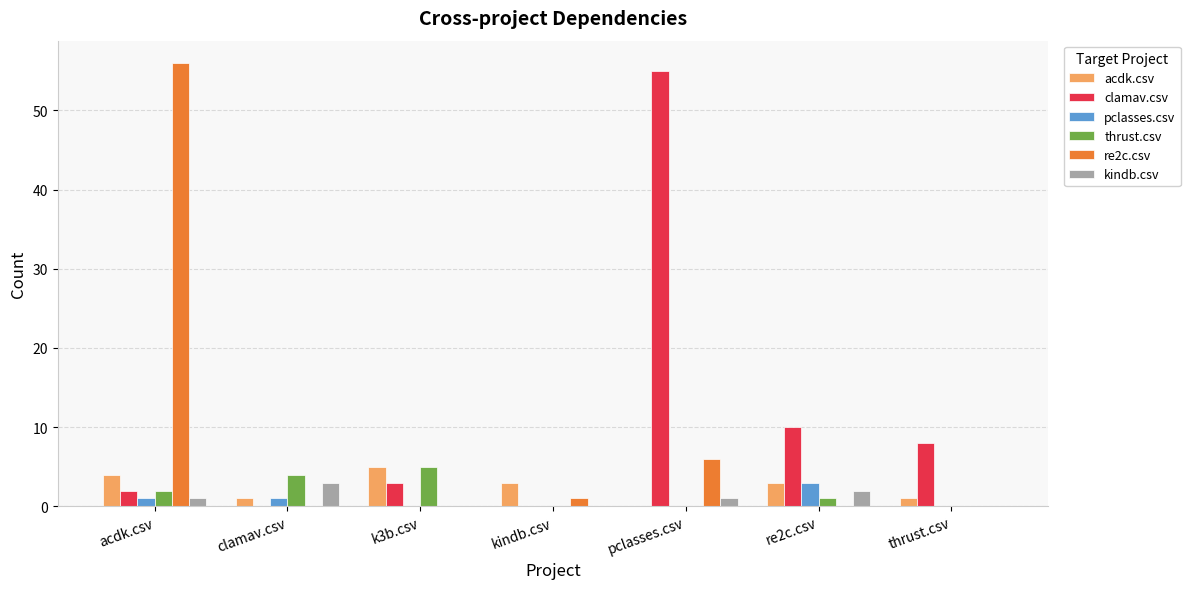

Which series has the largest total across all categories?

clamav.csv